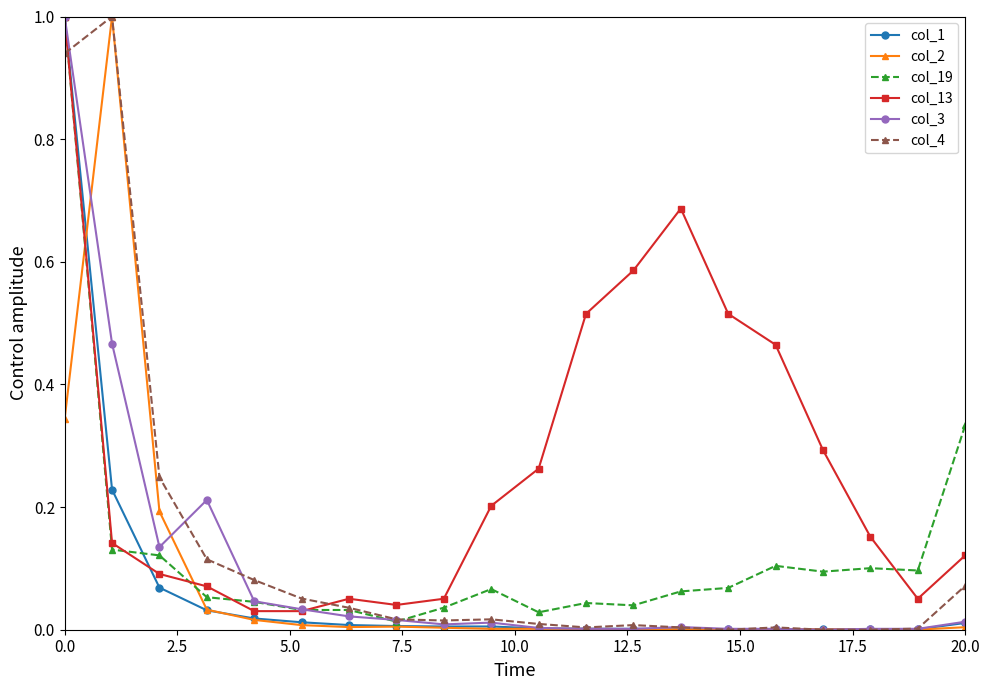

What is the maximum value shown in the chart?

1.0